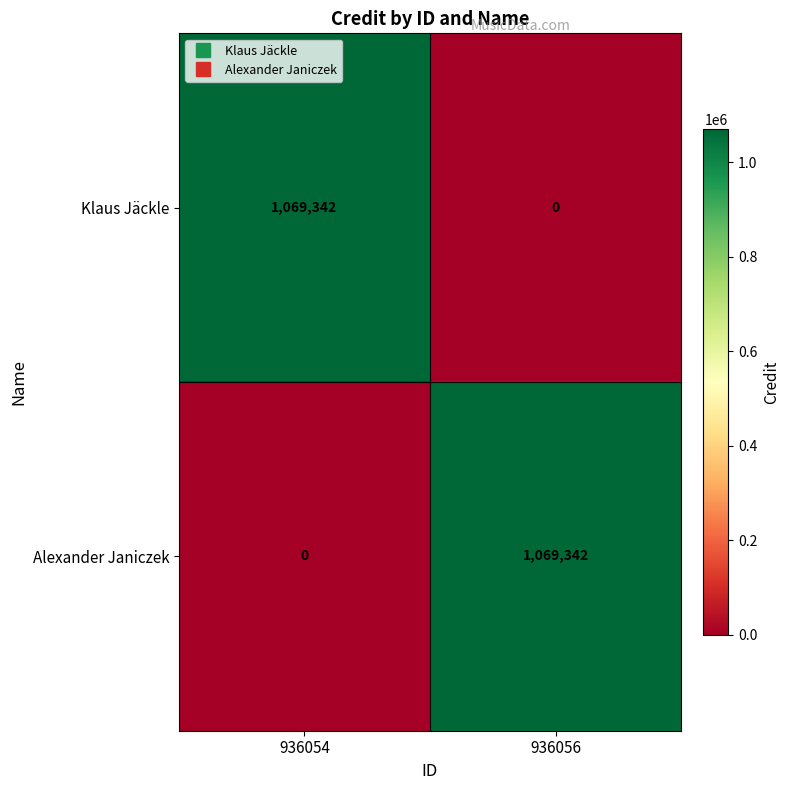

What is the sum of the Klaus Jäckle values at 936054 and 936056?

1069342